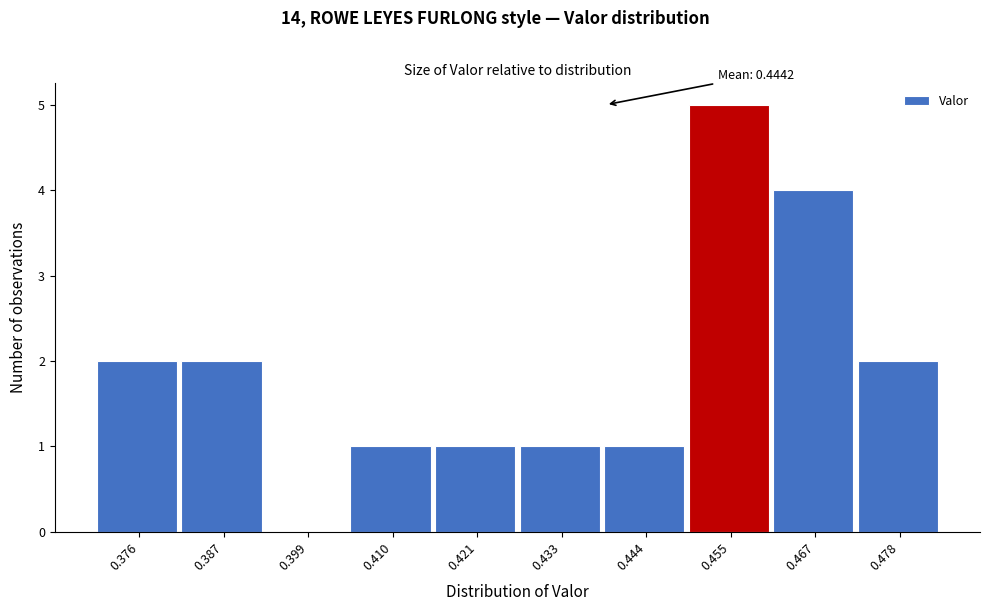

Reading right to left, transcribe all the data shown in this chart.

0.478=2	0.467=4	0.455=5	0.444=1	0.433=1	0.421=1	0.410=1	0.399=0	0.387=2	0.376=2